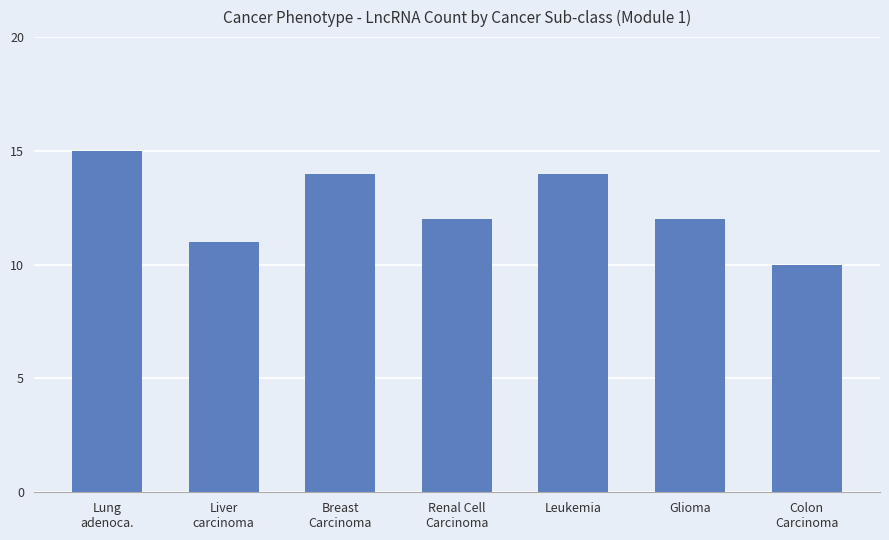

What is the label of the 3rd bar from the left?

Breast
Carcinoma